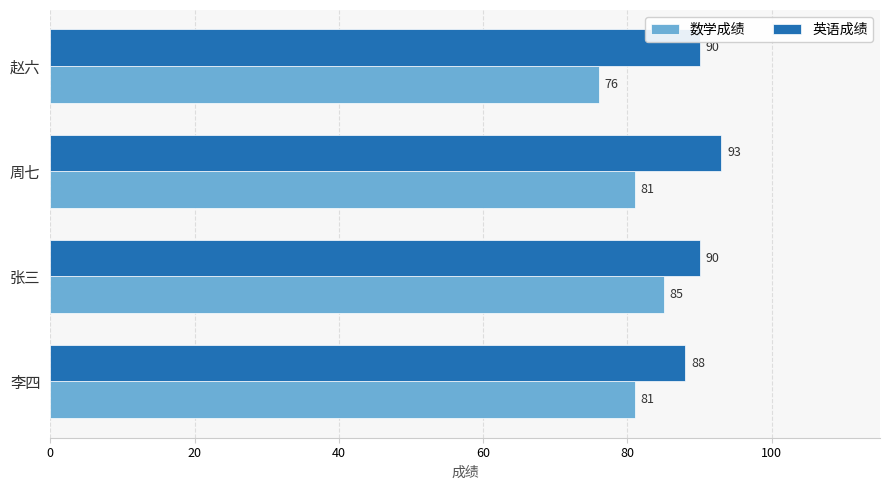

What is the sum of all 英语成绩 values?

361